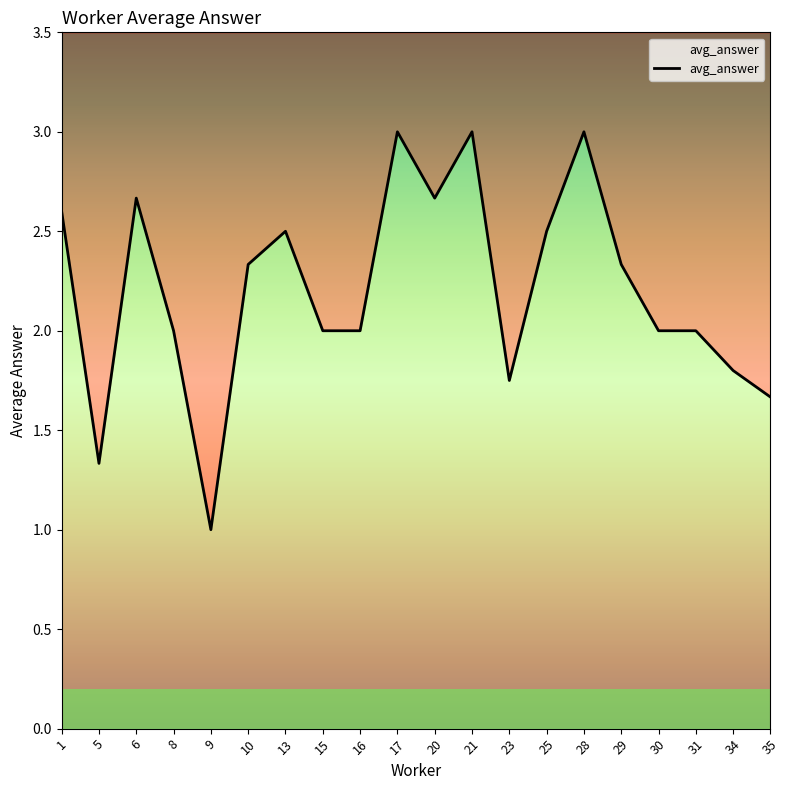

List the labels in order of value, largest first.

17, 21, 28, 6, 20, 1, 13, 25, 10, 29, 8, 15, 16, 30, 31, 34, 23, 35, 5, 9